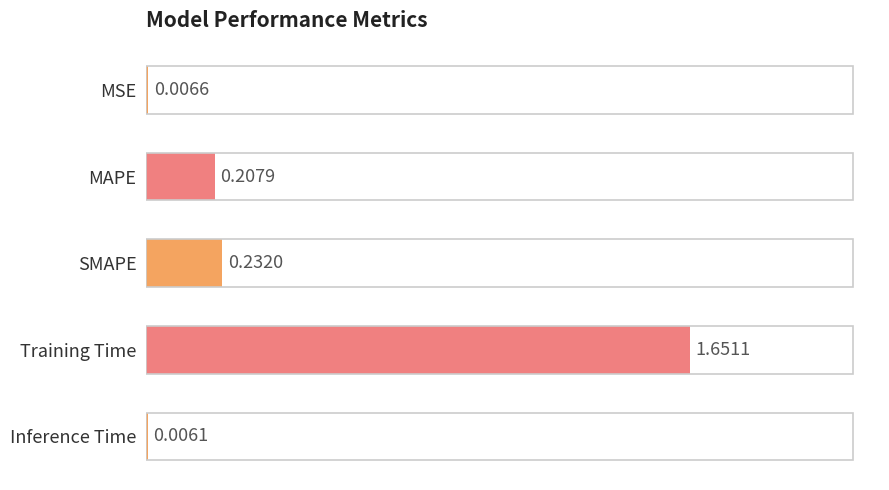

At which label is the value closest to 0?

Inference Time